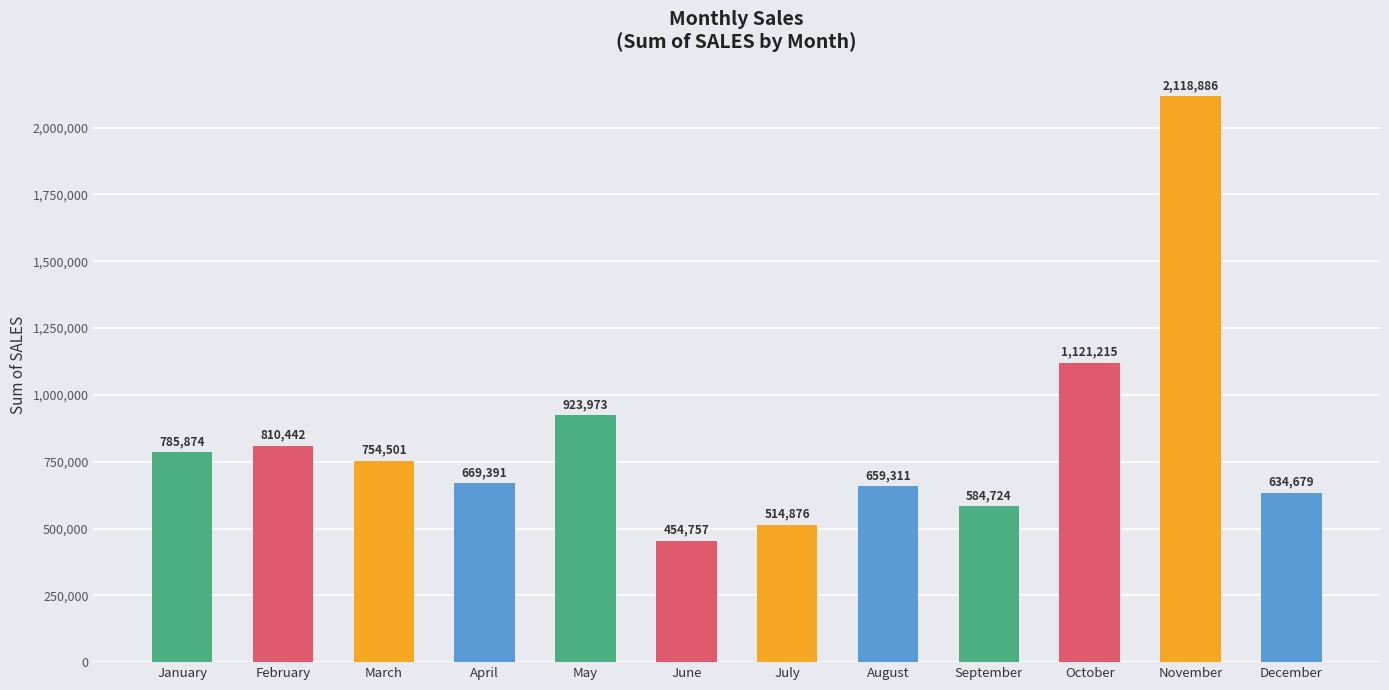

How many data points are less than 754501?

6